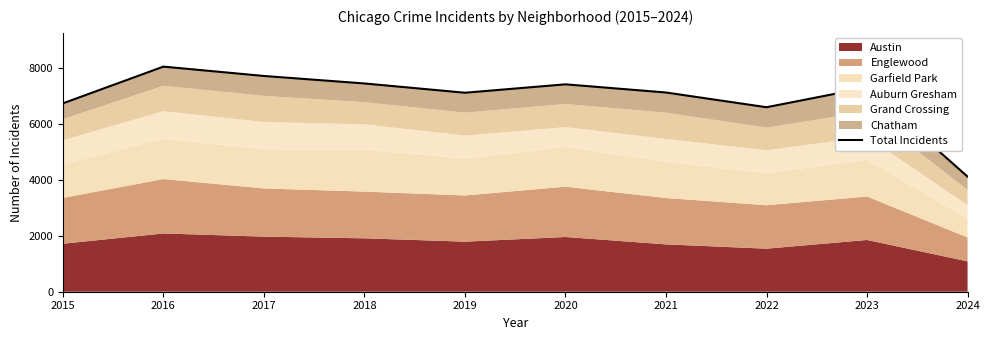

At which category does the data reach its first local valley?

2019